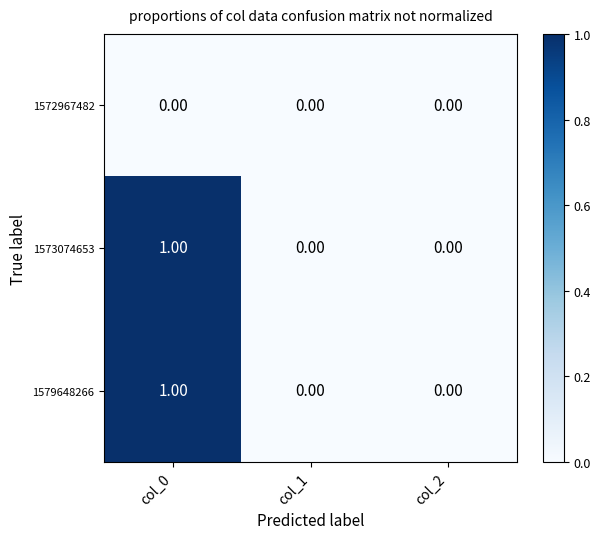

Count the number of categories in the chart.

3